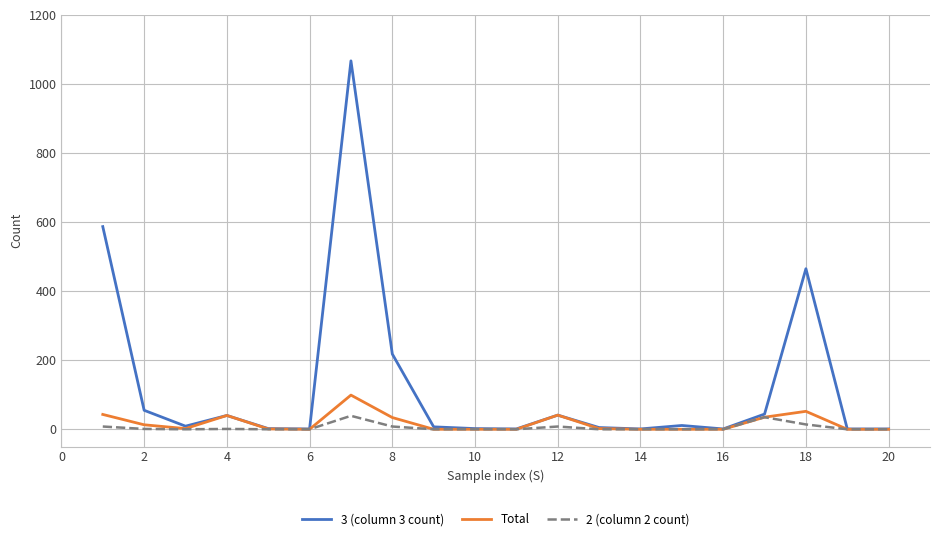

Which series has the widest spread of values?

3 (column 3 count)